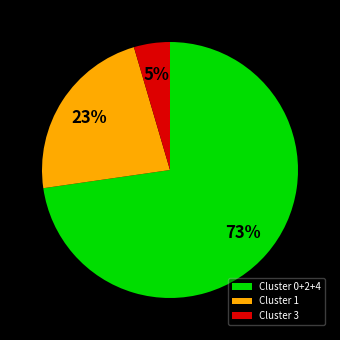

To the nearest percent, what portion does Cluster 1 represent?

23%